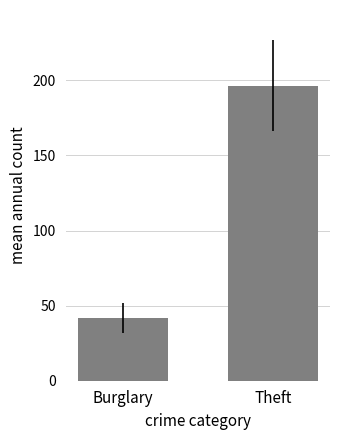

Does the chart contain any negative values?

No